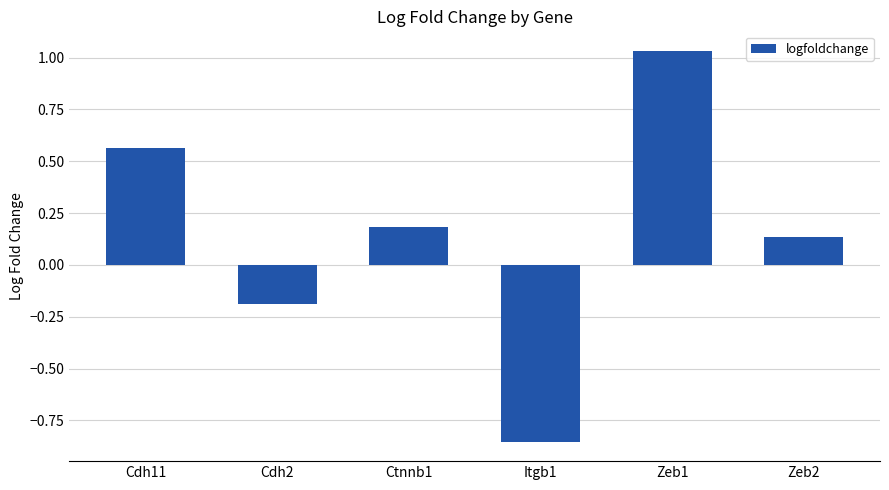

Rank the categories by value from highest to lowest.

Zeb1, Cdh11, Ctnnb1, Zeb2, Cdh2, Itgb1